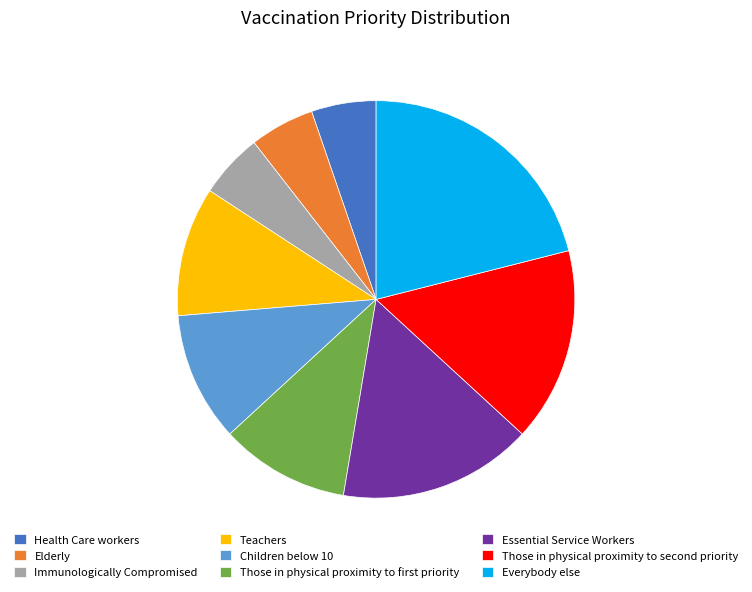

Which slice is the largest?

Everybody else